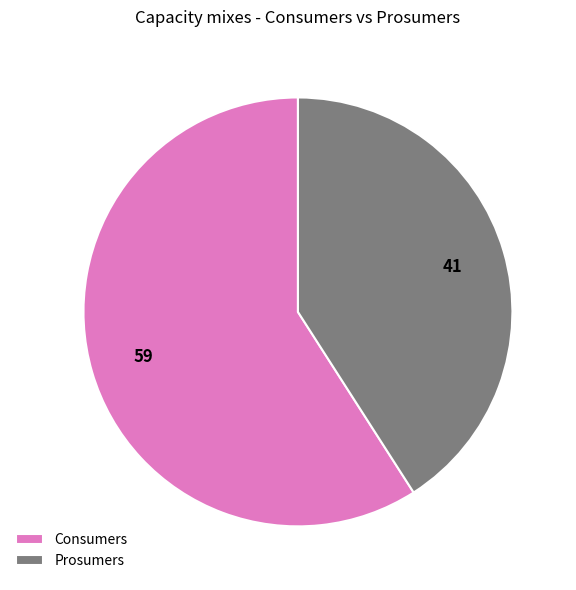

Which has a higher value, Consumers or Prosumers?

Consumers